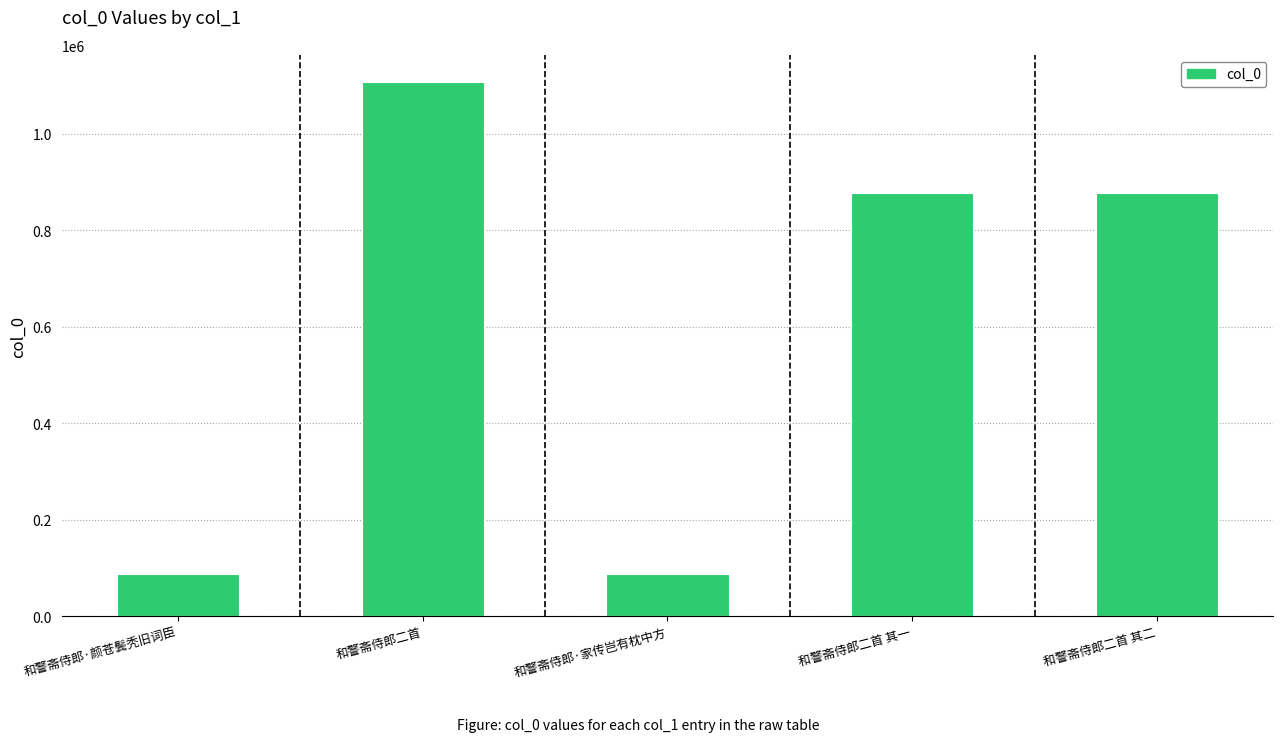

The chart shows a value of 48759 at 和警斋侍郎·颜苍鬓秃旧词臣. True or false?

False